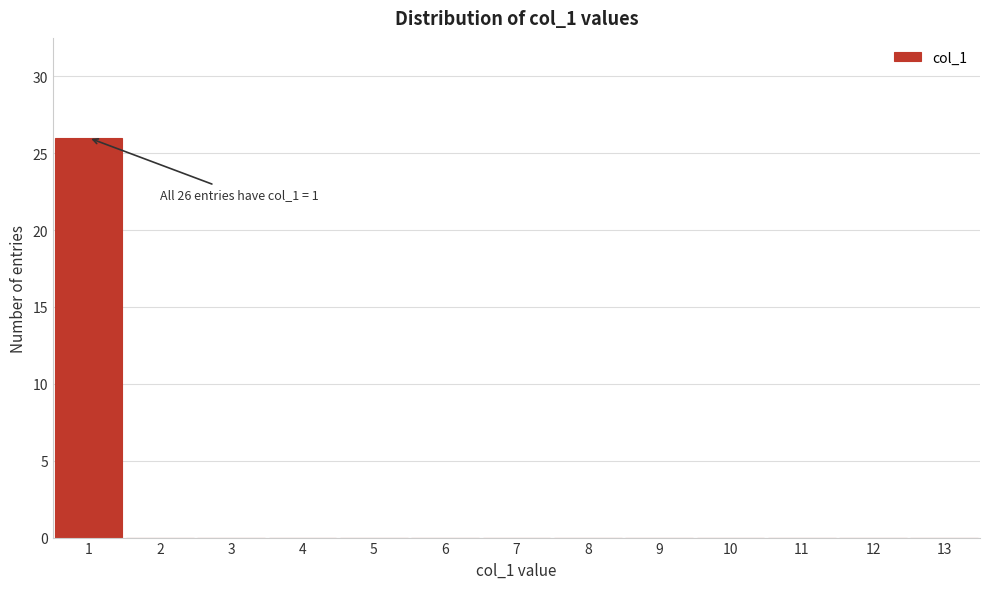

Over which range of the x-axis is the bar tallest?

0.5 to 1.5